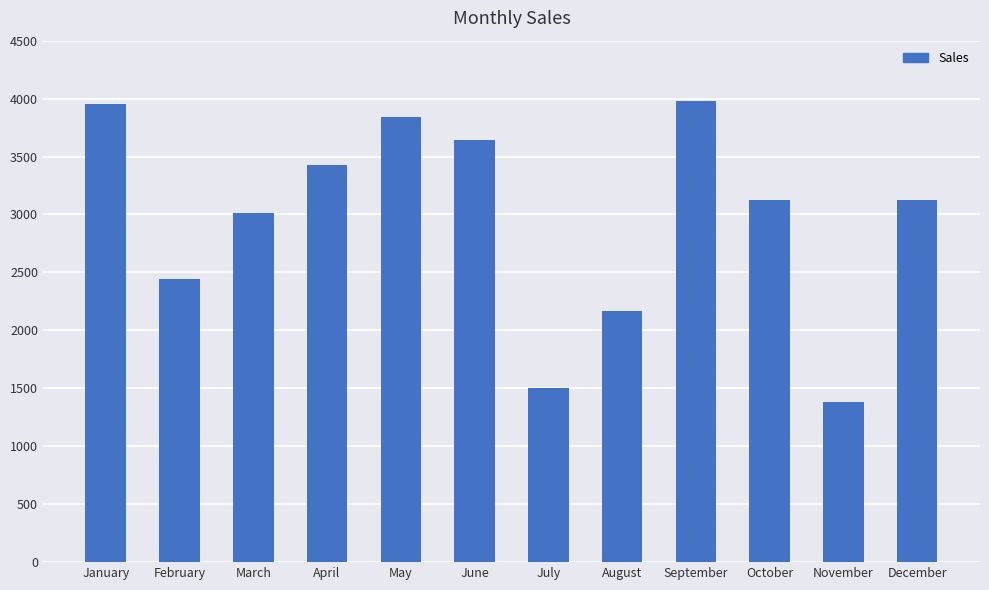

True or false: the data shows 2169 at August.

True